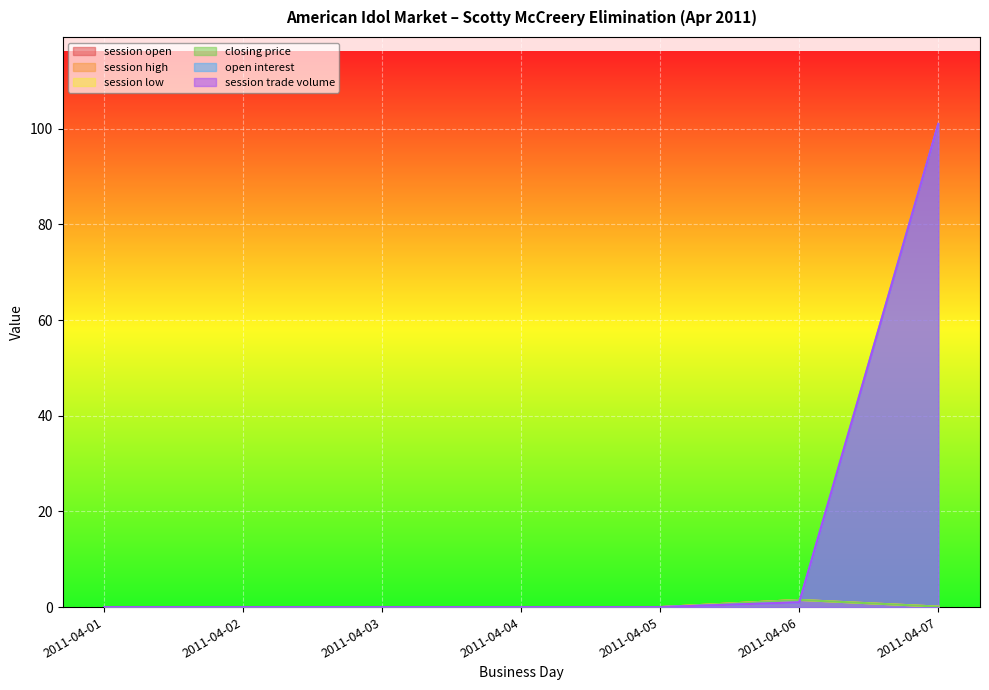

Between 2011-04-02 and 2011-04-06, which series saw the biggest shift?

session open